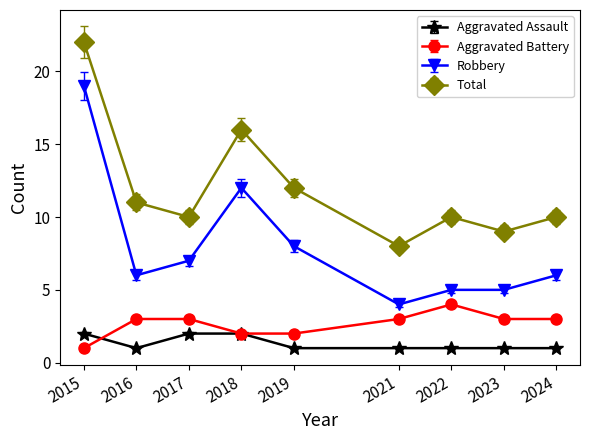

What is the smallest value displayed?

1